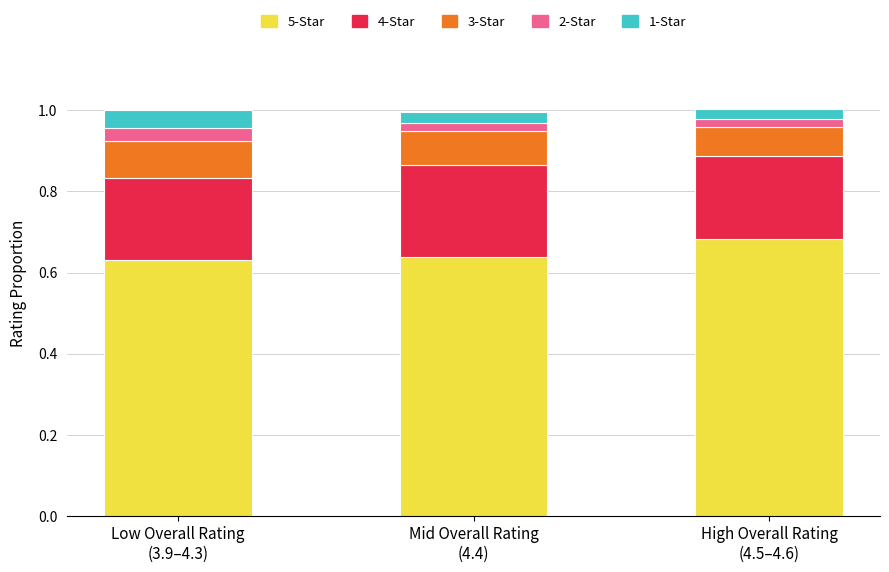

Count the 5-Star values in the range 0 to 1.

3